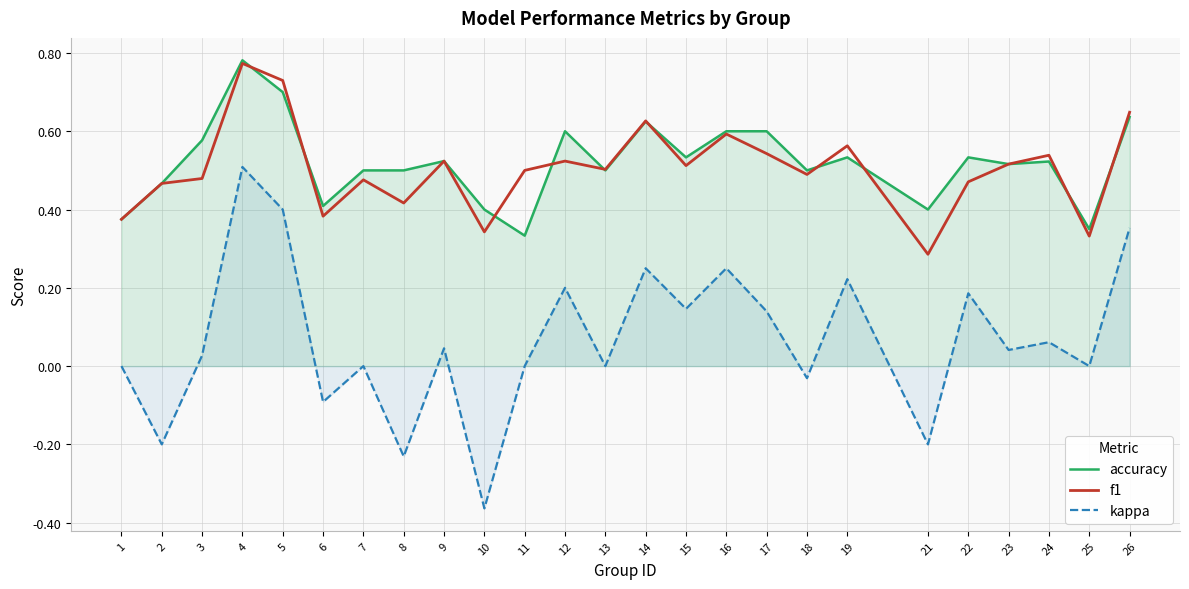

What is the spread (max minus min) of values at 17?

0.5